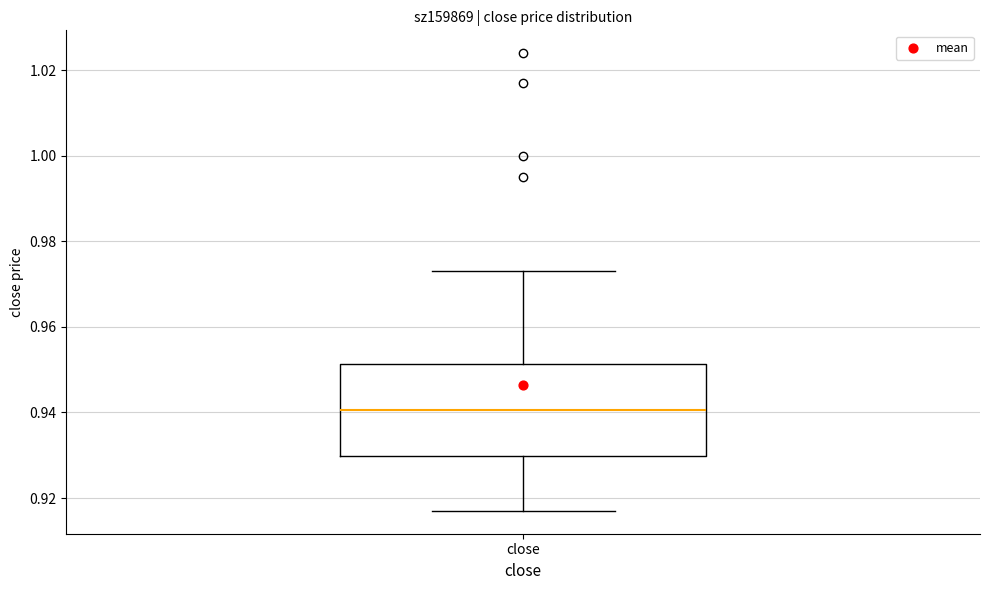

Read this box plot against the y-axis: the position of the median line, the range covered by the box, and the ends of both whiskers. The values are not printed on the chart, so give them approximately, as read against the axis.

median 0.940, box 0.930 to 0.952, whiskers 0.918 to 0.974